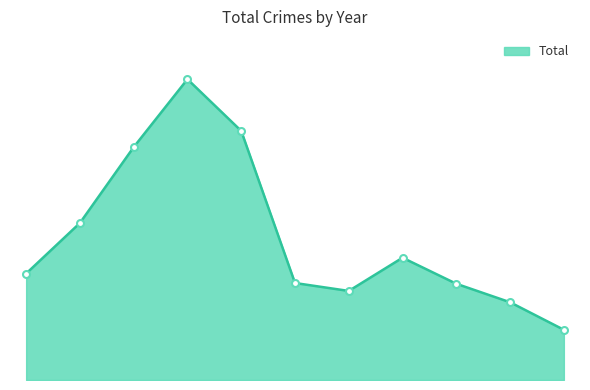

List the labels in order of value, smallest first.

2025, 2024, 2021, 2023, 2020, 2015, 2022, 2016, 2017, 2019, 2018